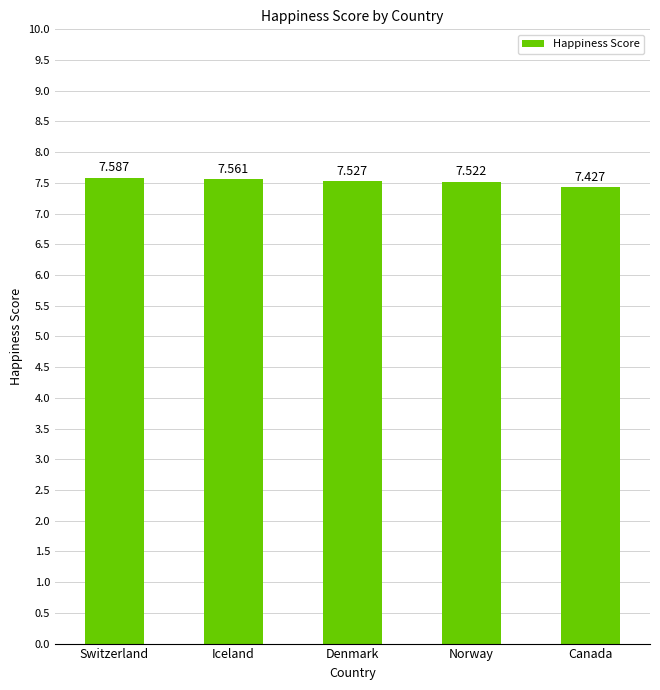

Rank the categories by value from highest to lowest.

Switzerland, Iceland, Denmark, Norway, Canada